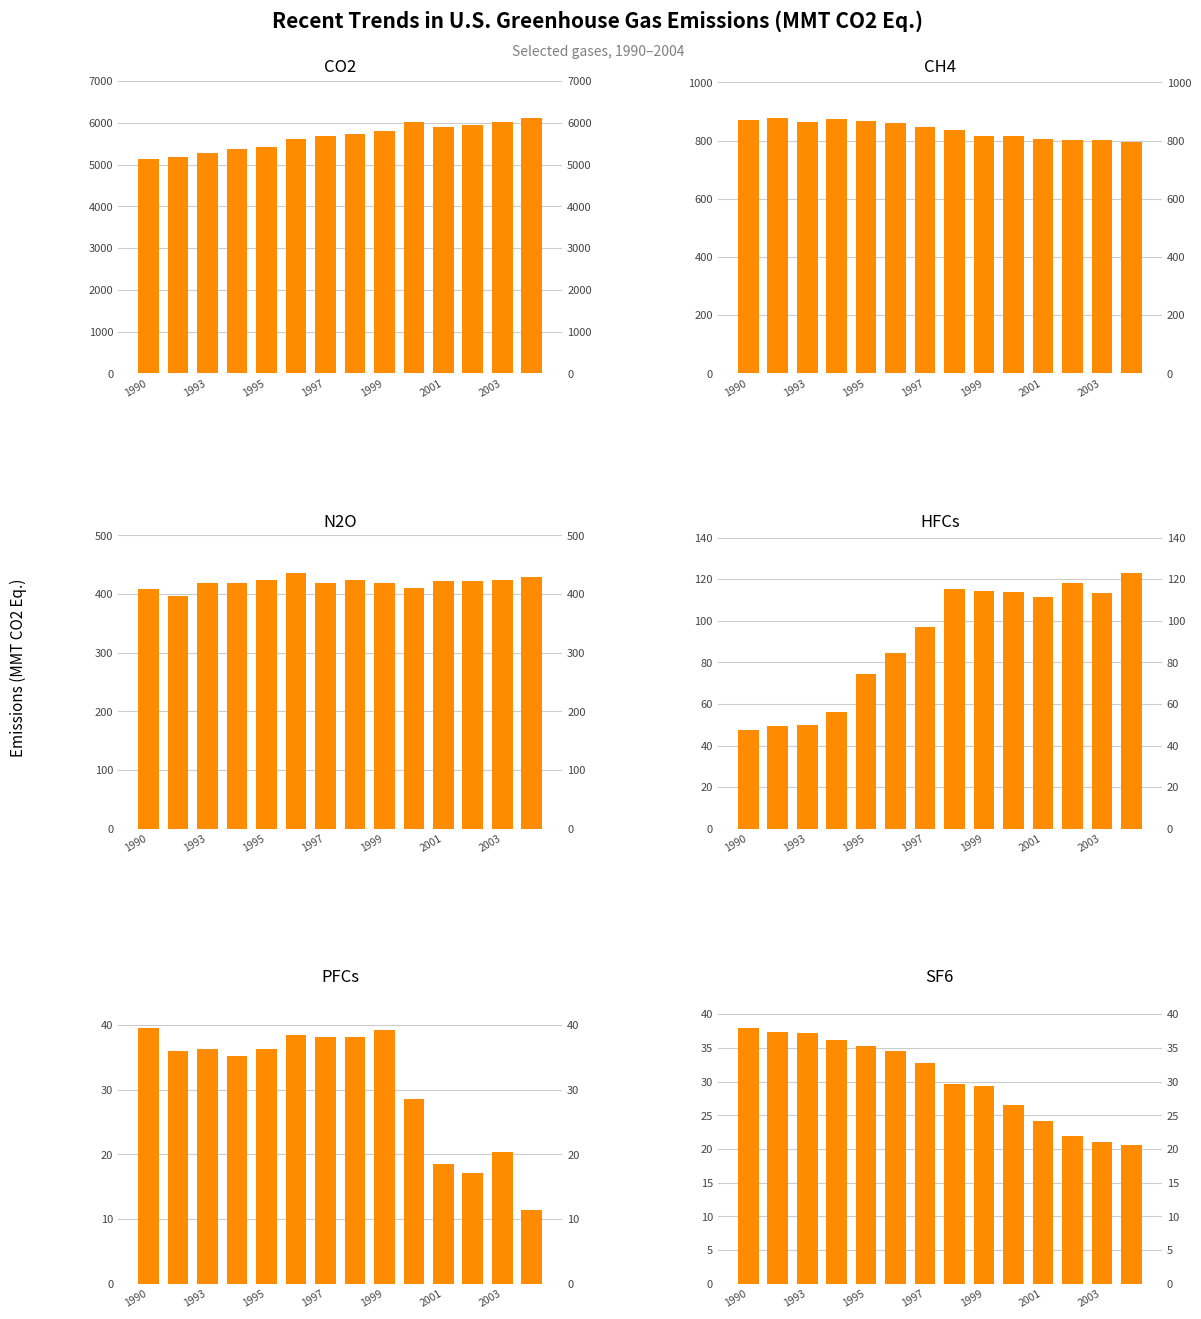

Which series has the largest range (max minus min)?

CO2